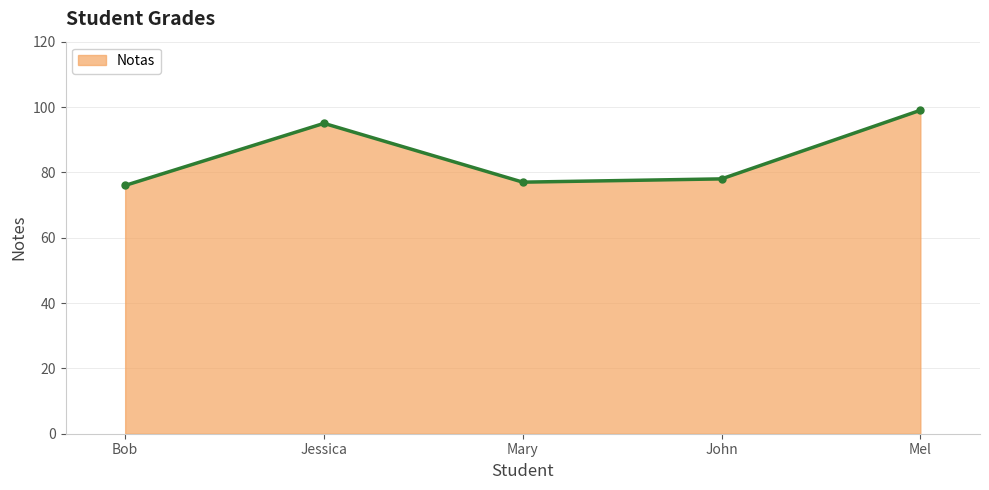

List the labels in order of value, smallest first.

Bob, Mary, John, Jessica, Mel